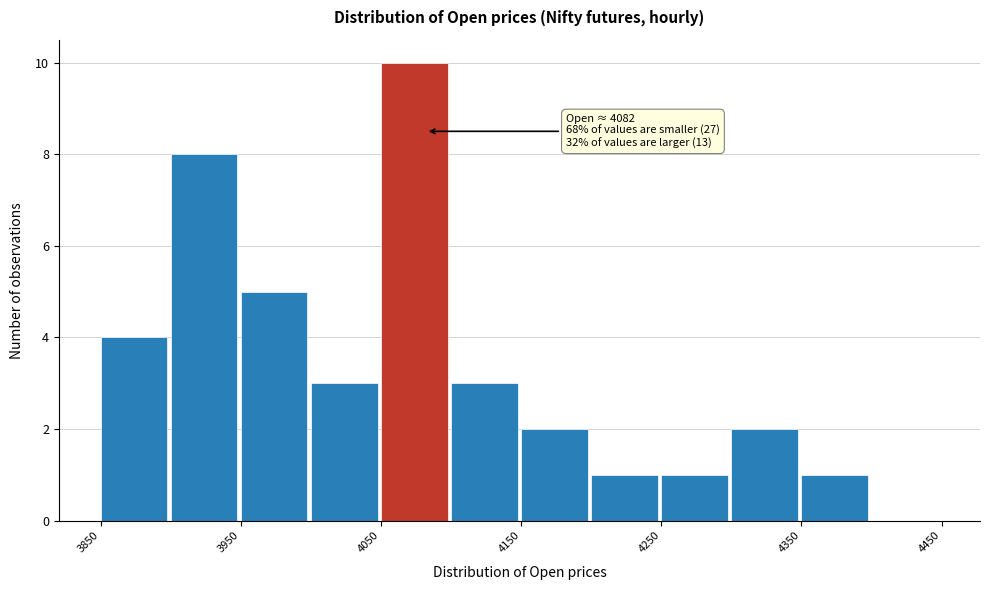

Over which range of the x-axis is the bar tallest?

4050 to 4100